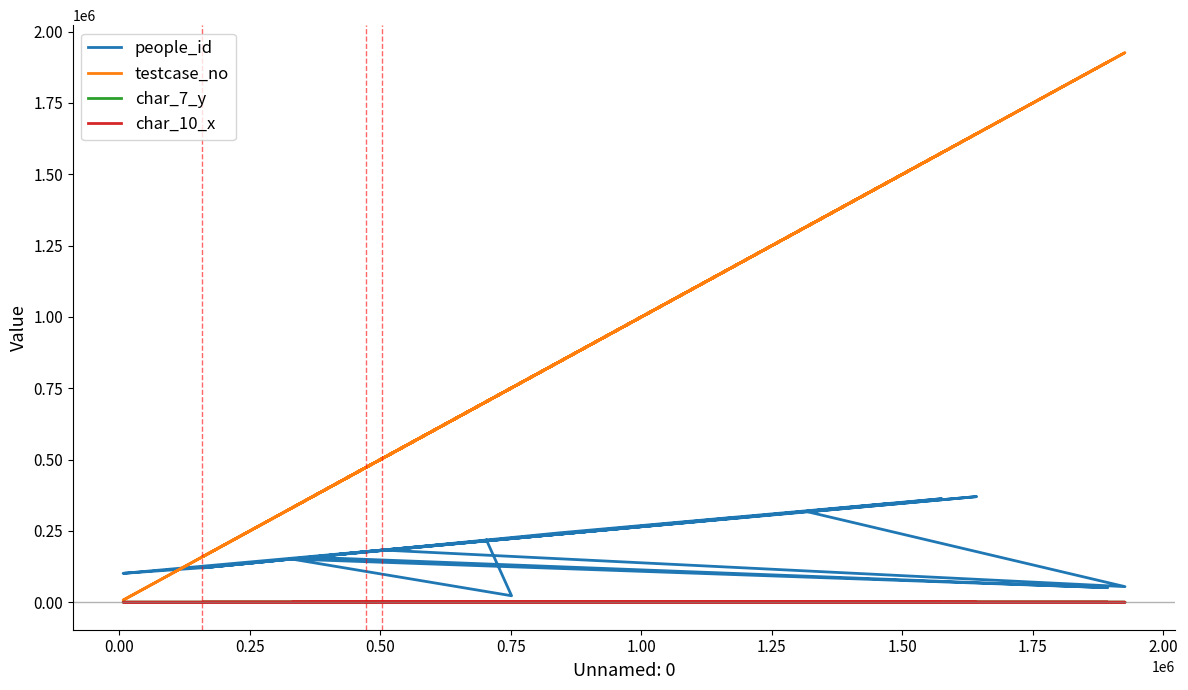

Where is the first local maximum for char_7_y?

0.75